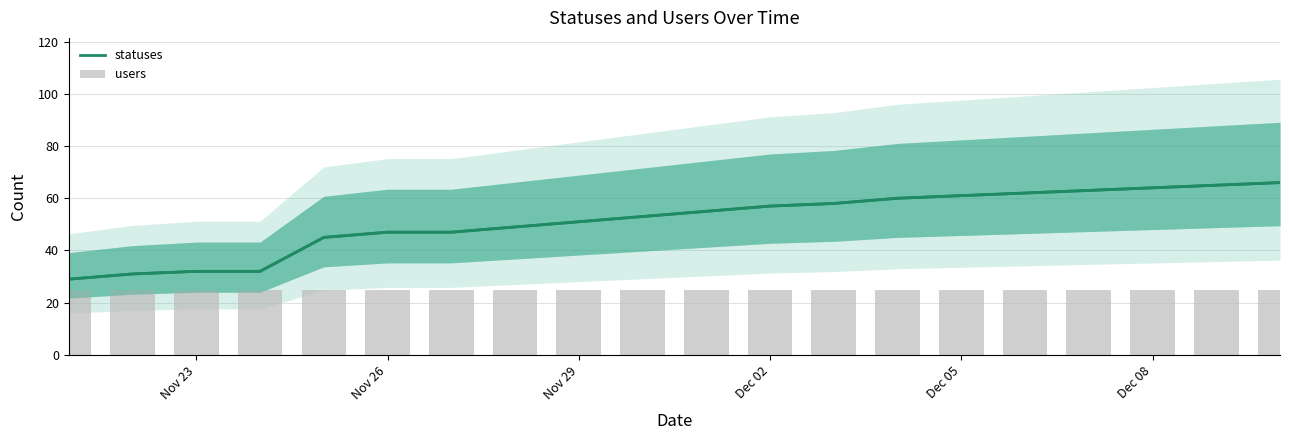

Reading right to left, list all the values displayed in this chart.

66	65	64	63	62	61	60	58	57	55	53	51	49	47	47	45	32	32	31	29